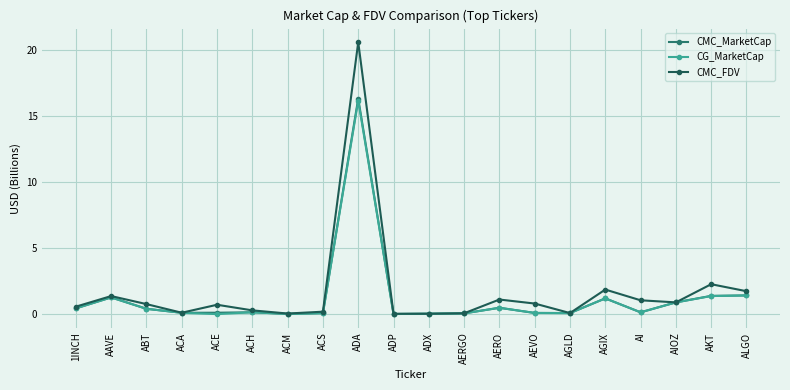

True or false: CMC_FDV has more than 0 points higher than both neighbors.

True